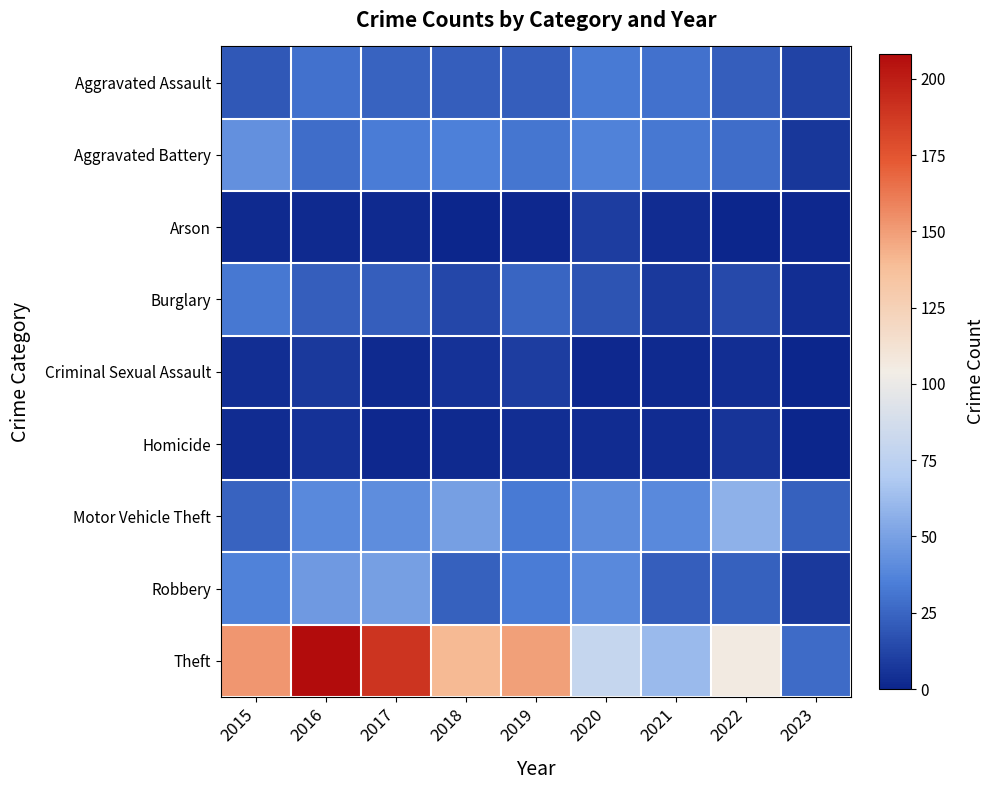

Reading left to right, extract all data points from this chart.

Aggravated Assault: 2015=20	2016=30	2017=24	2018=22	2019=22	2020=33	2021=30	2022=22	2023=12
Aggravated Battery: 2015=43	2016=28	2017=34	2018=35	2019=31	2020=36	2021=32	2022=28	2023=7
Arson: 2015=2	2016=2	2017=2	2018=0	2019=1	2020=9	2021=3	2022=0	2023=1
Burglary: 2015=32	2016=22	2017=22	2018=13	2019=25	2020=18	2021=8	2022=14	2023=4
Criminal Sexual Assault: 2015=4	2016=8	2017=2	2018=5	2019=9	2020=1	2021=2	2022=4	2023=0
Homicide: 2015=3	2016=5	2017=1	2018=2	2019=4	2020=3	2021=3	2022=6	2023=0
Motor Vehicle Theft: 2015=24	2016=39	2017=41	2018=49	2019=33	2020=40	2021=39	2022=57	2023=23
Robbery: 2015=36	2016=47	2017=49	2018=23	2019=34	2020=39	2021=22	2022=23	2023=8
Theft: 2015=152	2016=208	2017=190	2018=140	2019=149	2020=80	2021=61	2022=106	2023=27